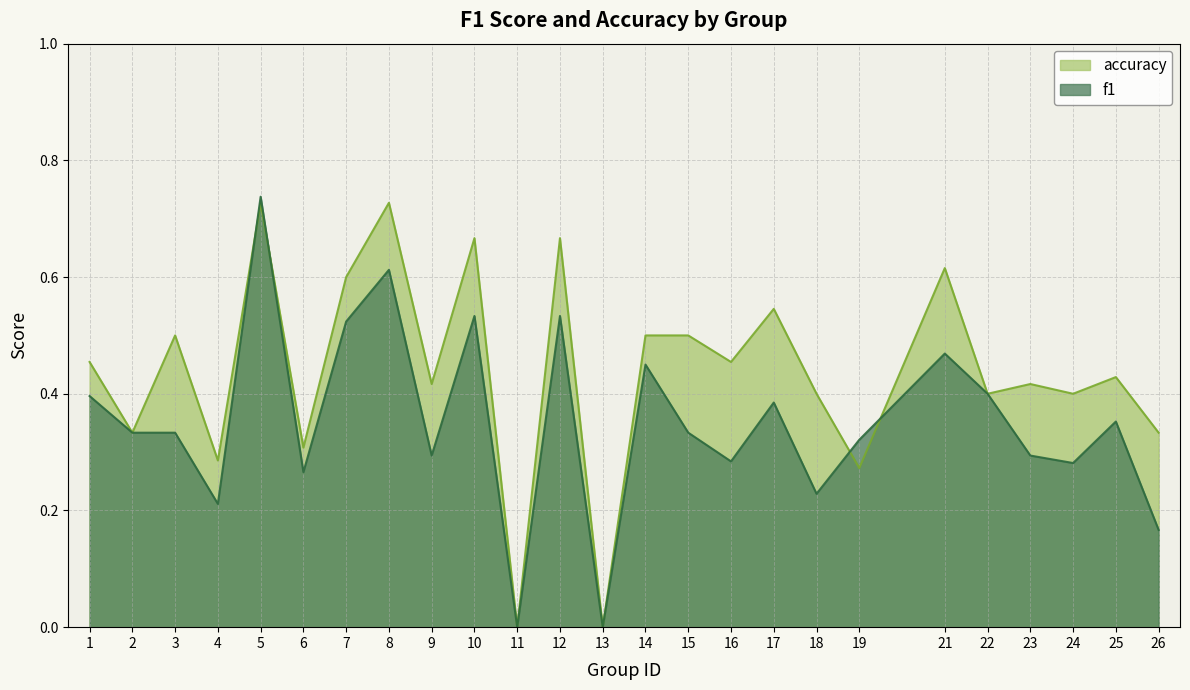

What is the difference between the highest and lowest values at 8?

0.1